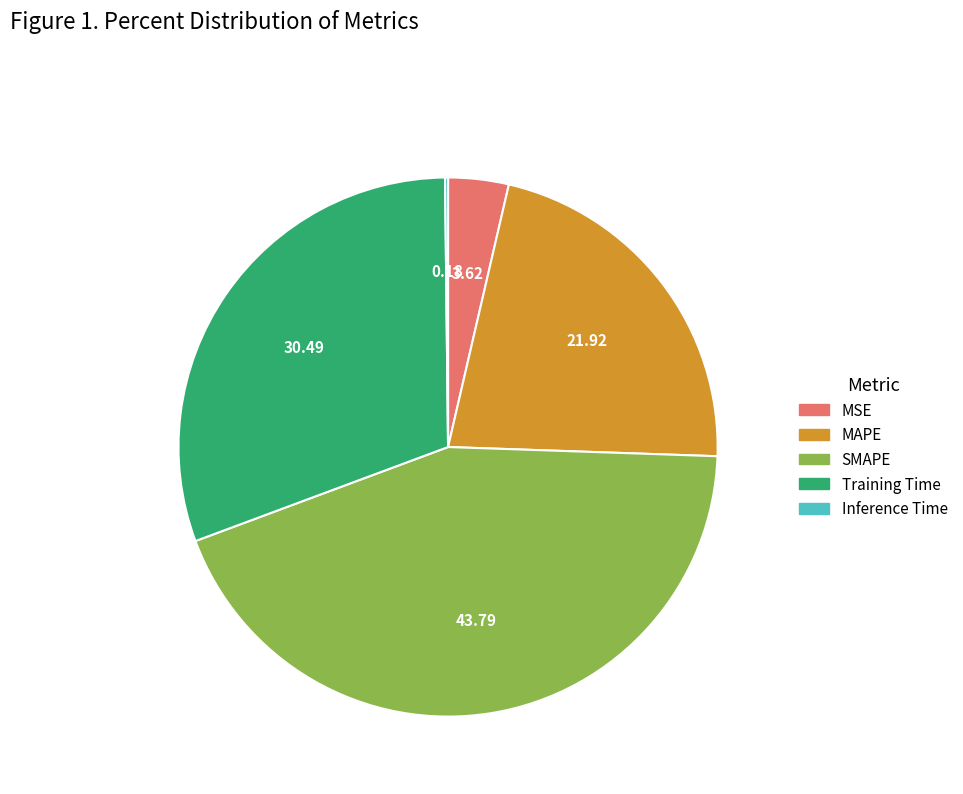

Is it true that MSE is 17% of the pie?

False